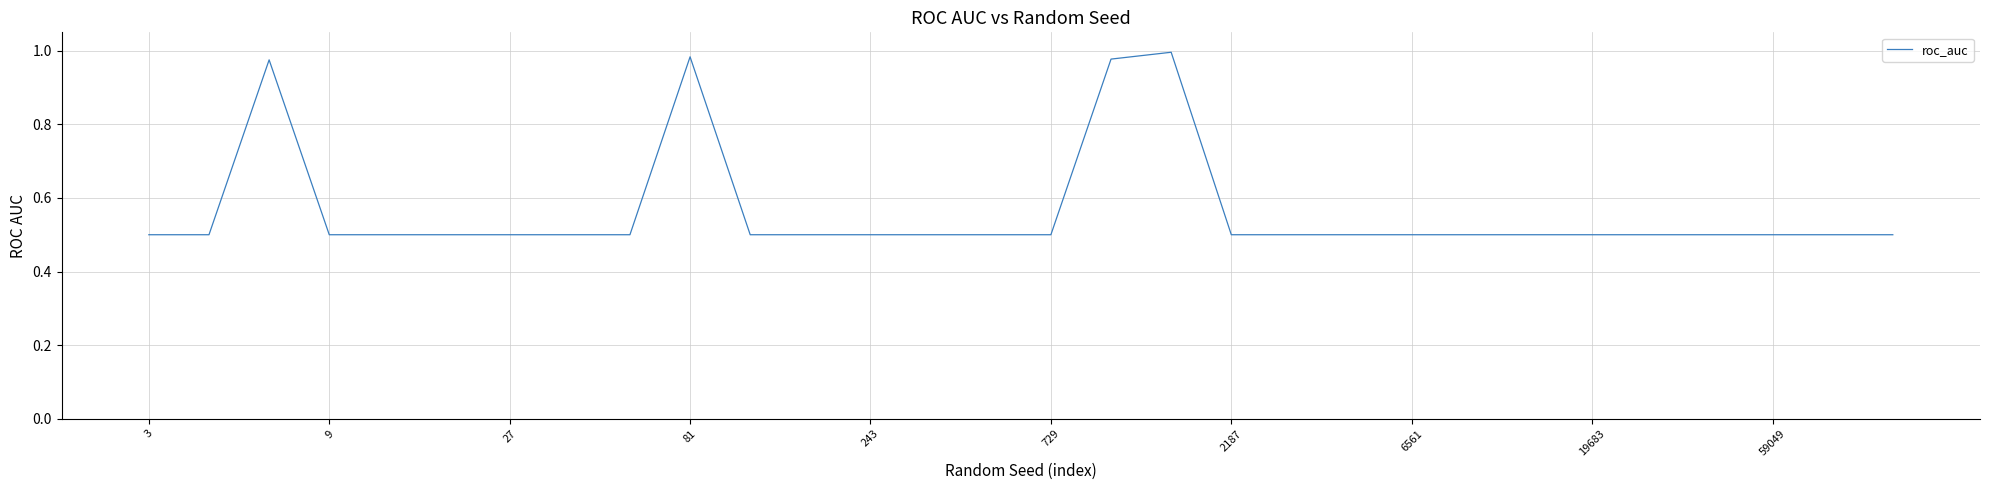

What is the difference between the maximum and minimum values?

0.5